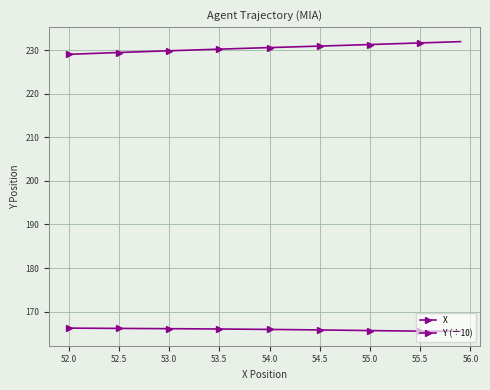

How many data points does each series have?

40